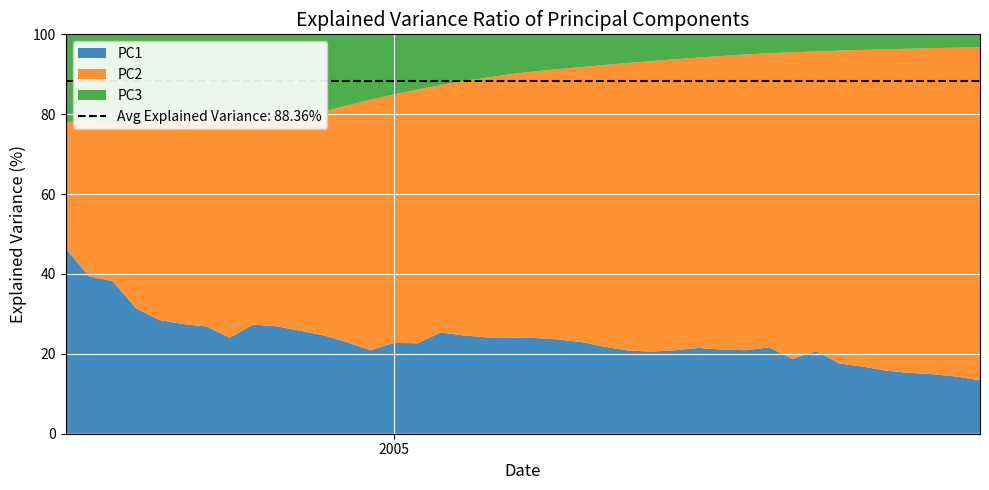

Reading left to right, what are all the values shown in this chart?

DVV: 0=0.5	1=0.4	2=0.4	3=0.3	4=0.3	5=0.3	6=0.3	7=0.2	8=0.3	9=0.3	10=0.3	11=0.2	12=0.2	13=0.2	14=0.2	15=0.2	16=0.3	17=0.2	18=0.2	19=0.2	20=0.2	21=0.2	22=0.2	23=0.2	24=0.2	25=0.2	26=0.2	27=0.2	28=0.2	29=0.2	30=0.2	31=0.2	32=0.2	33=0.2	34=0.2	35=0.2	36=0.2	37=0.1	38=0.1	39=0.1
CC: 0=0.8	1=0.8	2=0.8	3=0.8	4=0.8	5=0.8	6=0.8	7=0.8	8=0.8	9=0.8	10=0.8	11=0.8	12=0.8	13=0.8	14=0.8	15=0.9	16=0.9	17=0.9	18=0.9	19=0.9	20=0.9	21=0.9	22=0.9	23=0.9	24=0.9	25=0.9	26=0.9	27=0.9	28=0.9	29=0.9	30=1.0	31=1.0	32=1.0	33=1.0	34=1.0	35=1.0	36=1.0	37=1.0	38=1.0	39=1.0